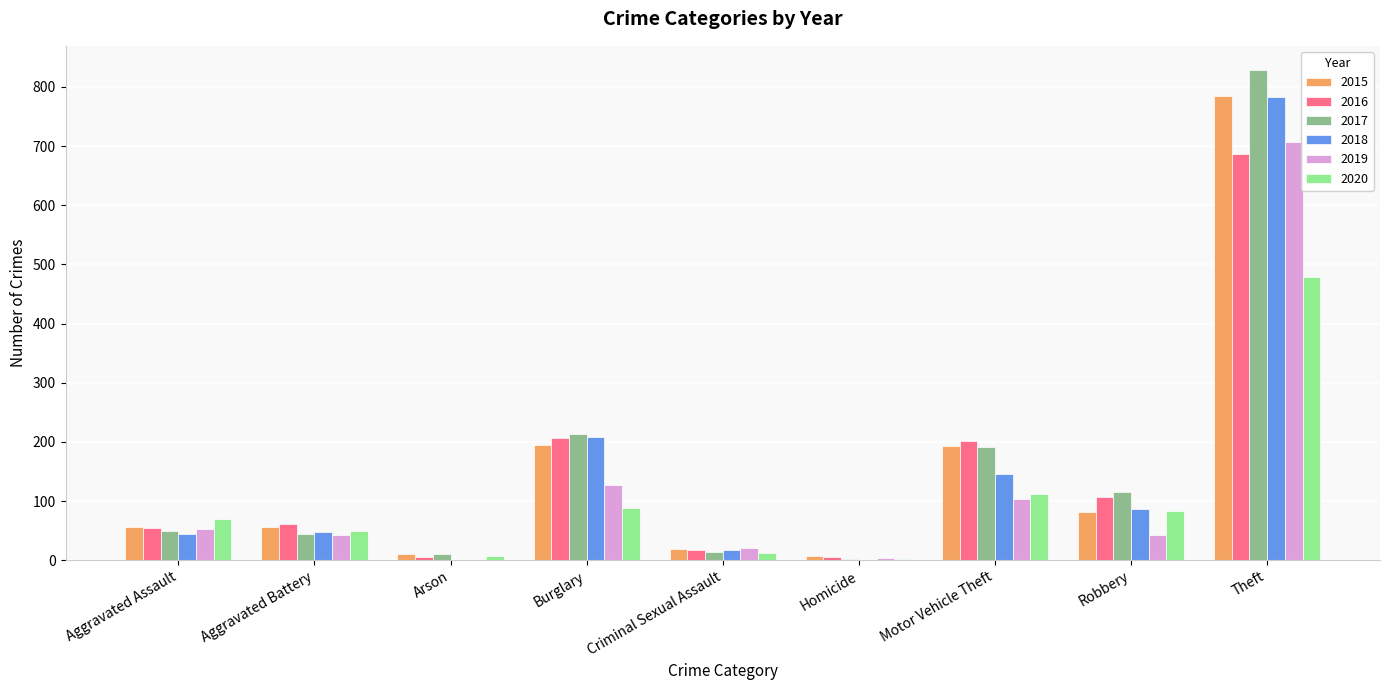

Which label corresponds to the largest value in the chart?

Theft